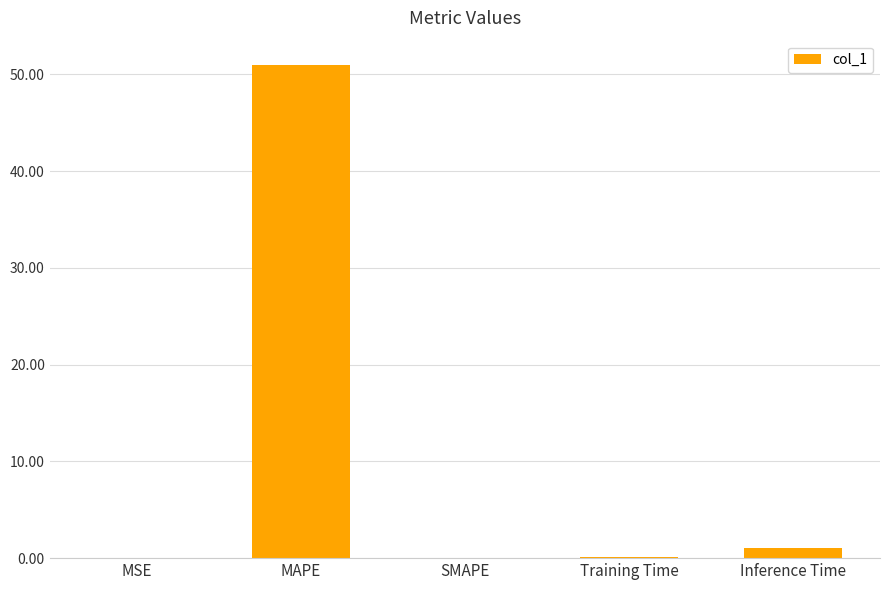

At which label is the value closest to 25?

Inference Time